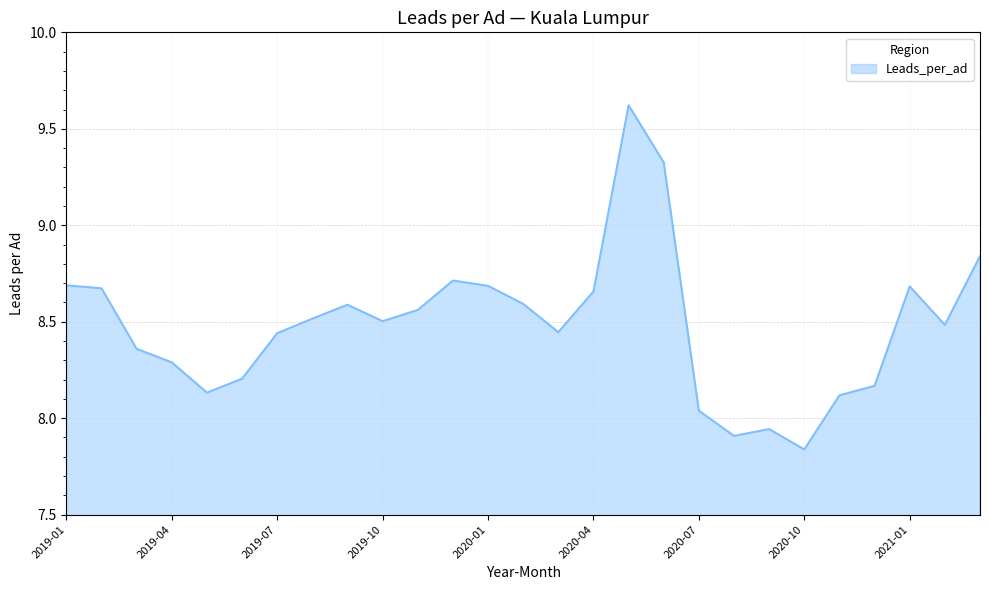

What is the maximum value shown in the chart?

9.6